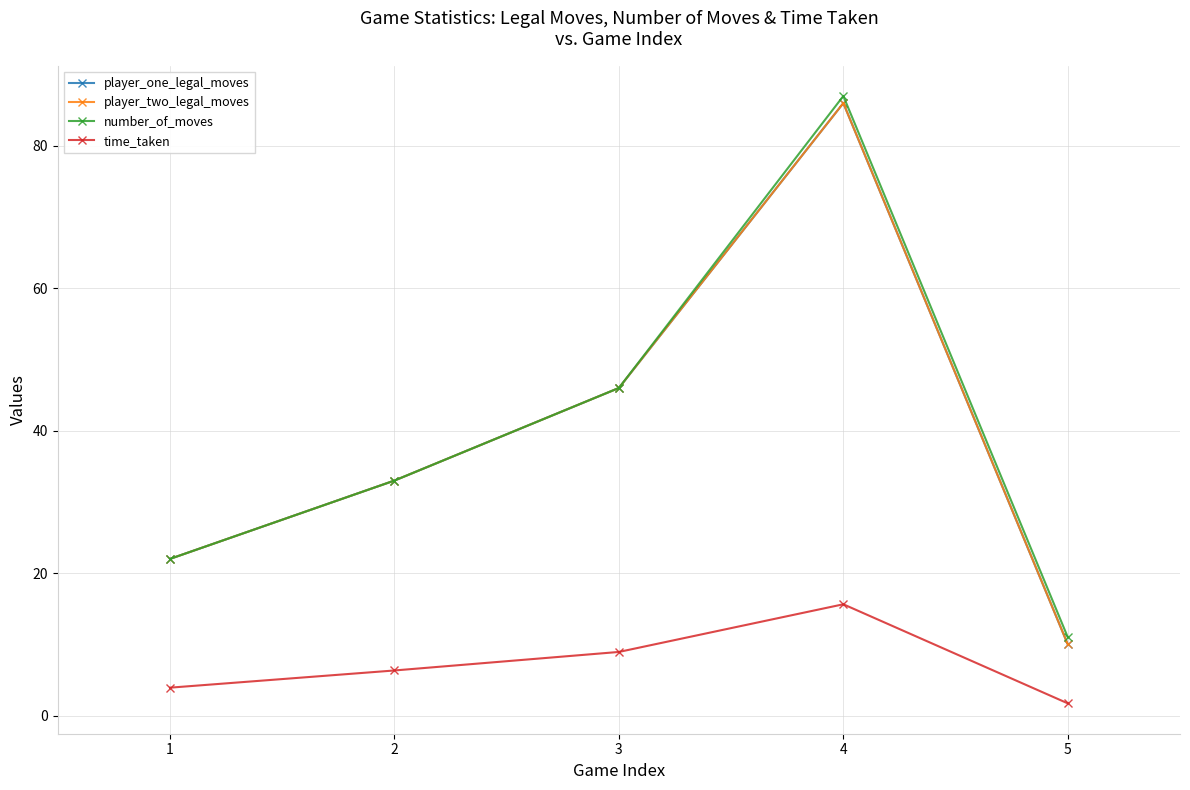

List the series in order of their peak value, highest first.

number_of_moves, player_one_legal_moves, player_two_legal_moves, time_taken